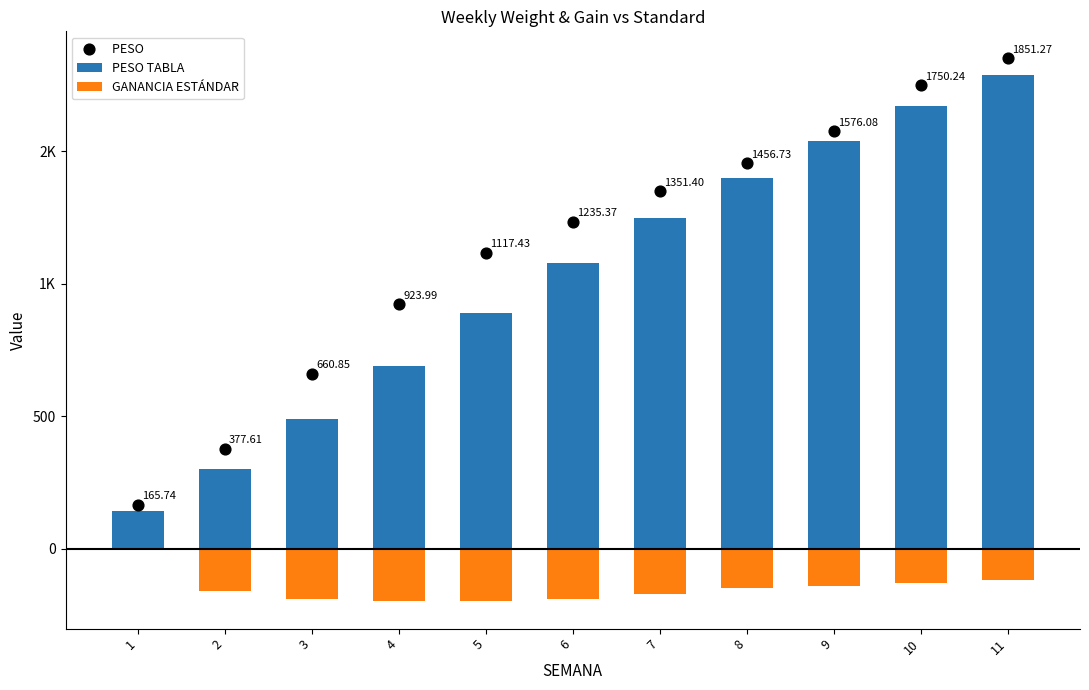

Is the value of PESO  at 8 greater than the value of PESO TABLA at 10?

No